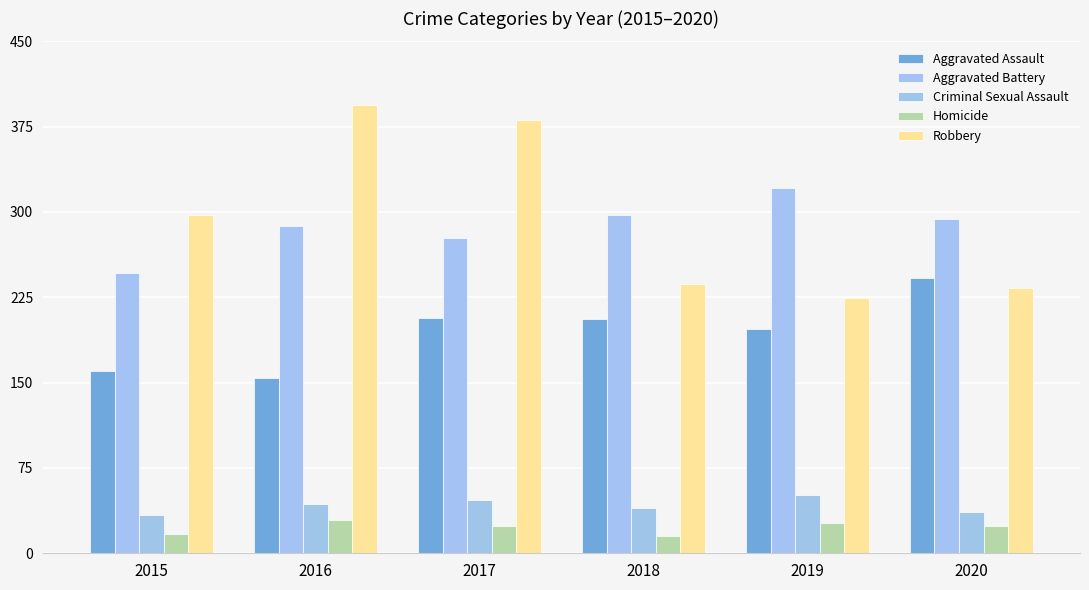

List the series in order of their peak value, highest first.

Robbery, Aggravated Battery, Aggravated Assault, Criminal Sexual Assault, Homicide